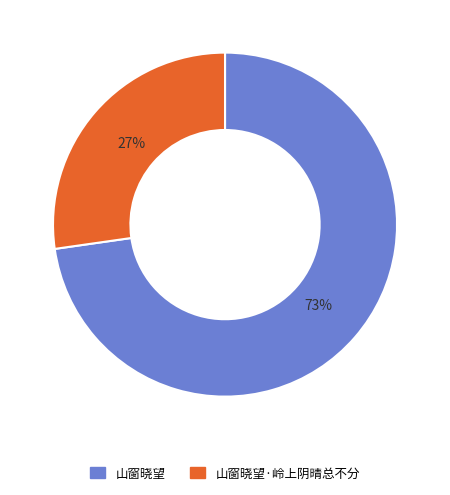

Count the number of slices in the pie.

2